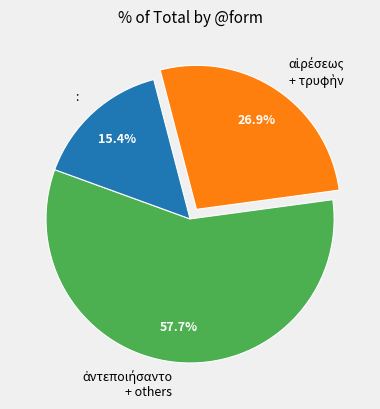

Which slice is the smallest?

: